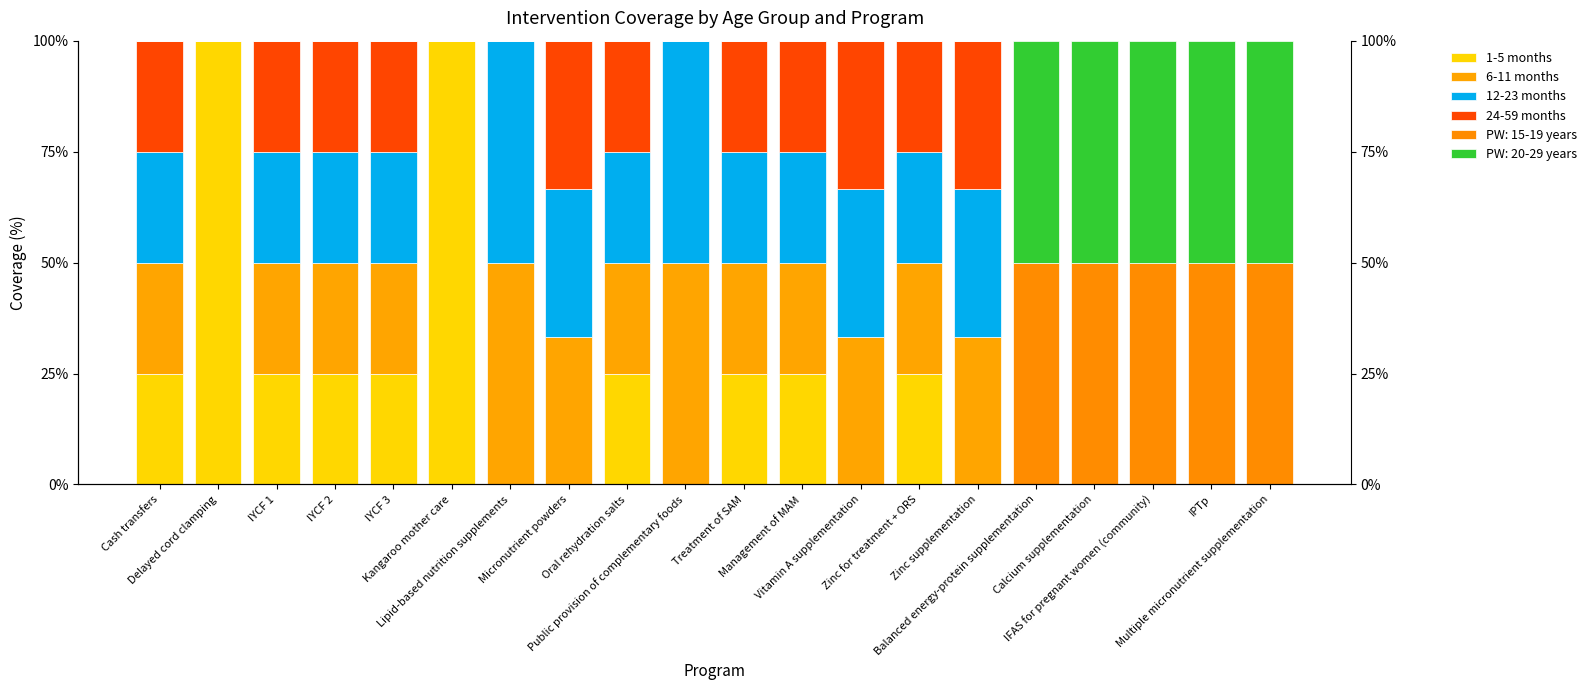

Which series has the largest range (max minus min)?

1-5 months